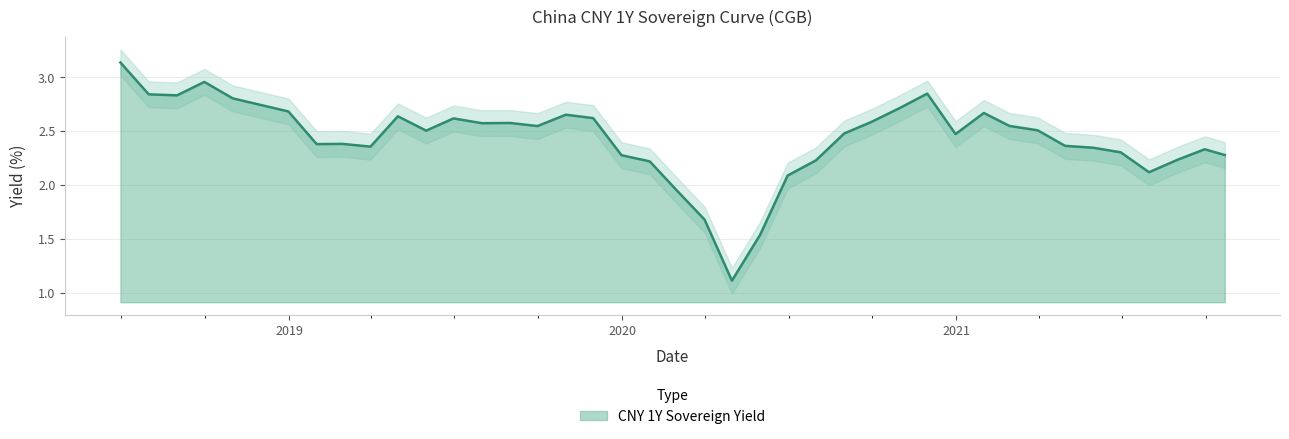

What is the maximum value shown in the chart?

3.1